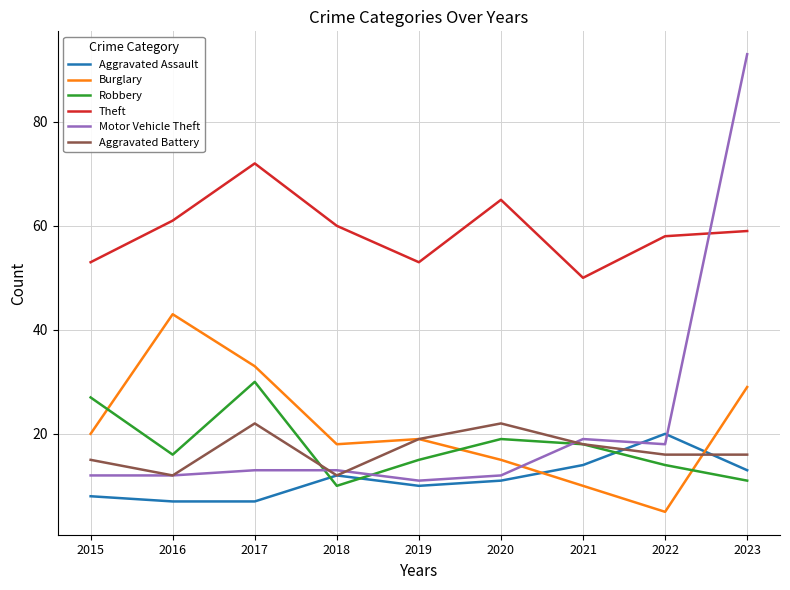

The Motor Vehicle Theft series shows 30 at 2021. True or false?

False